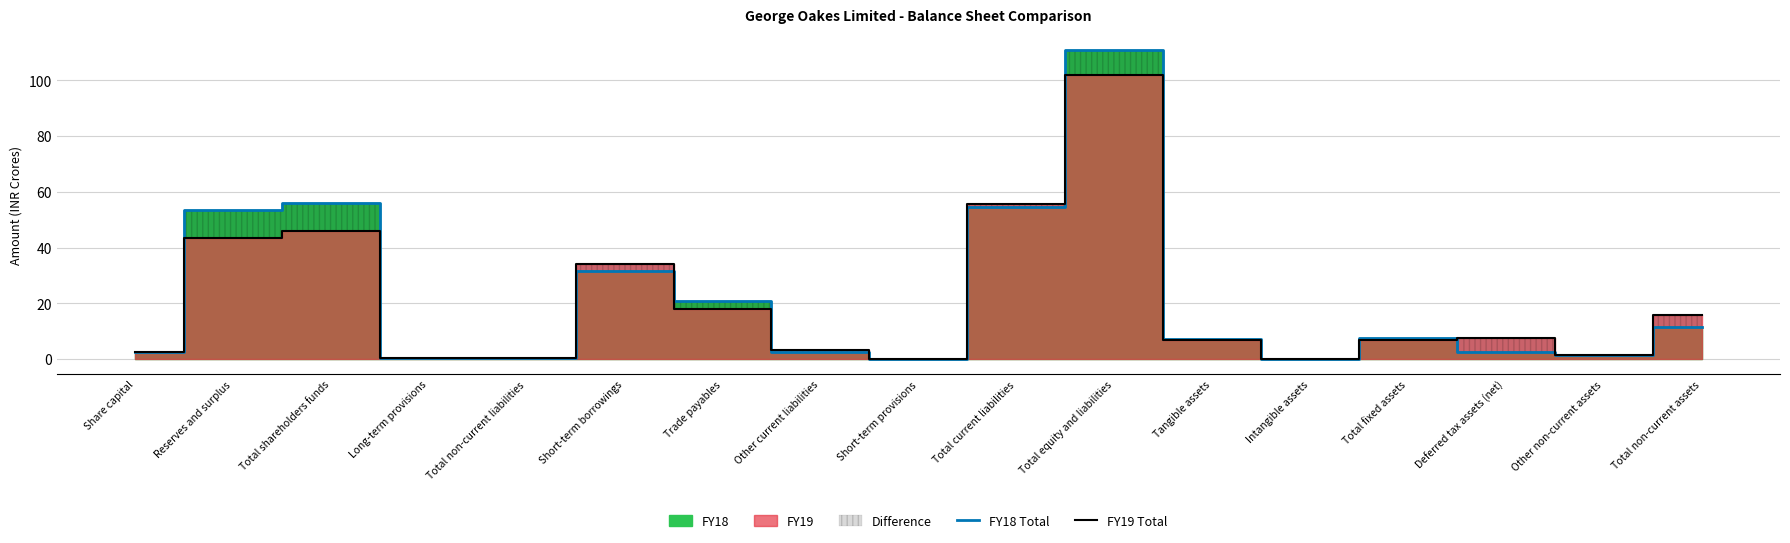

What value does the FY18 Total series have at Long-term provisions?

0.3